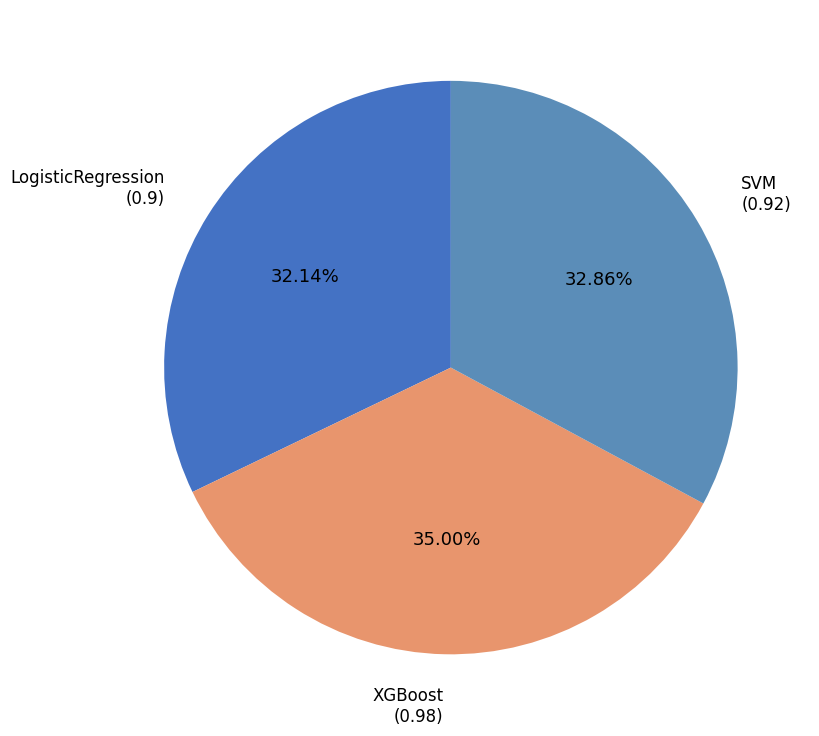

Which category has the smallest portion of the pie?

LogisticRegression